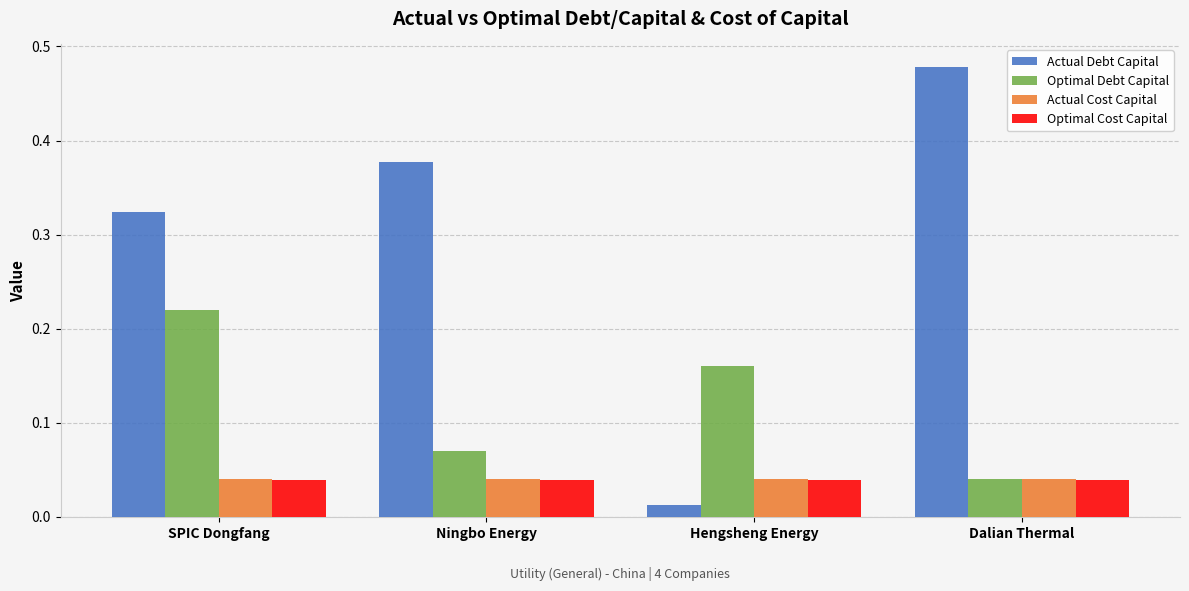

Where is Optimal Debt Capital nearest to the value 0?

Dalian Thermal